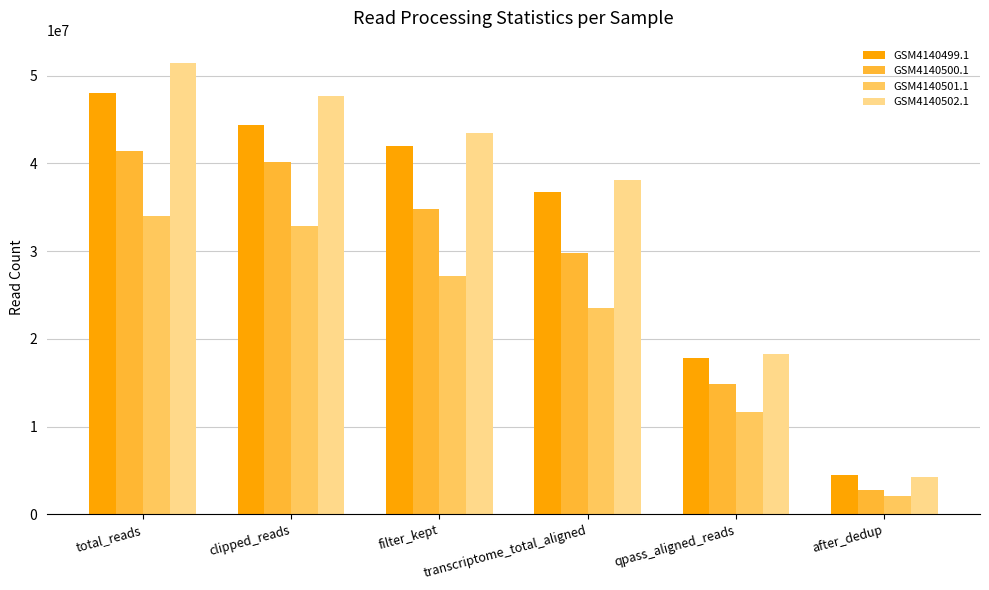

At which label is GSM4140500.1 closest to 22079716?

qpass_aligned_reads